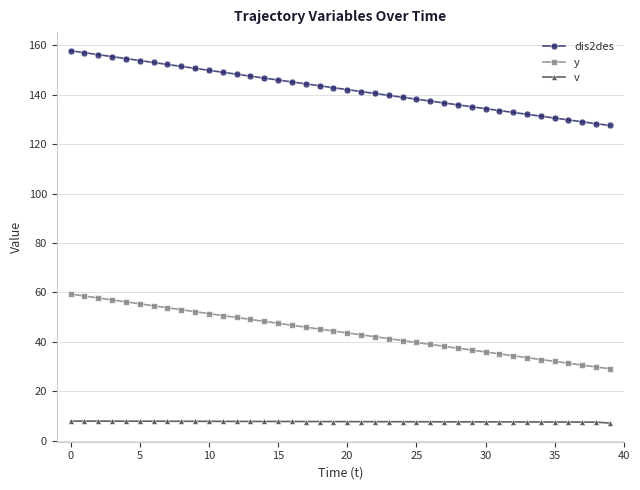

What is the sum of all dis2des values?

5701.6